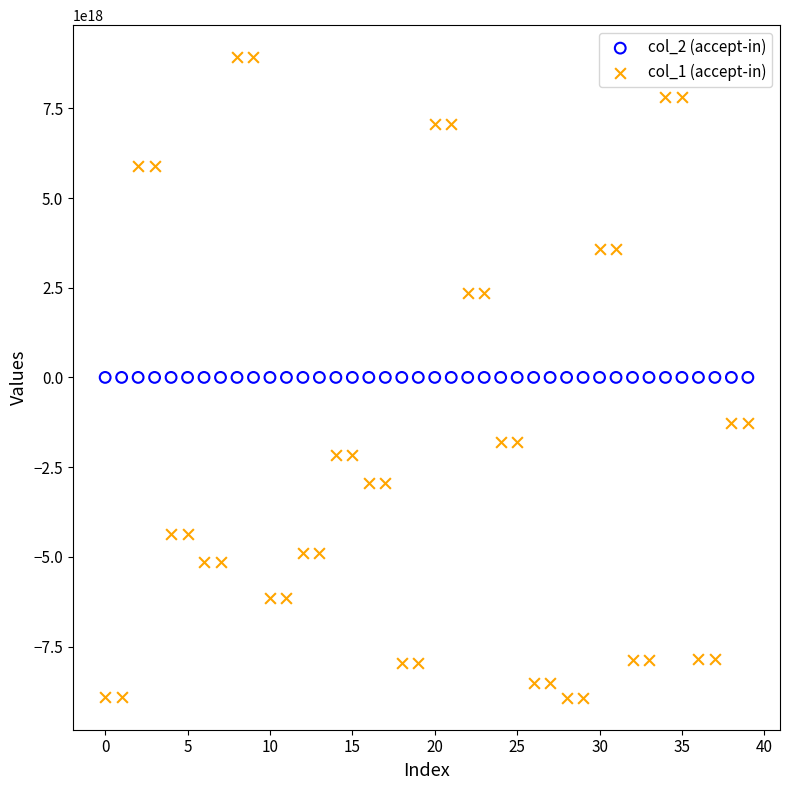

Which series contains the highest Y value?

col_1 (accept-in)